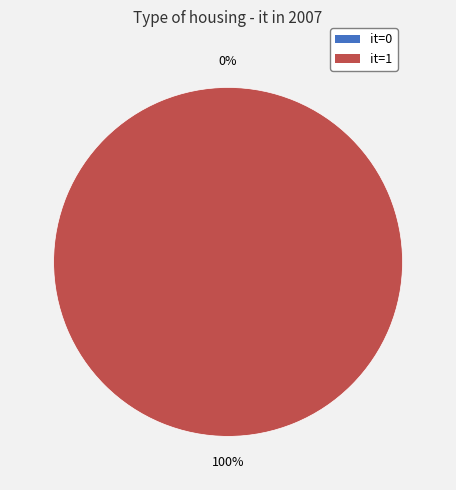

Rank the categories by value from highest to lowest.

1, 0